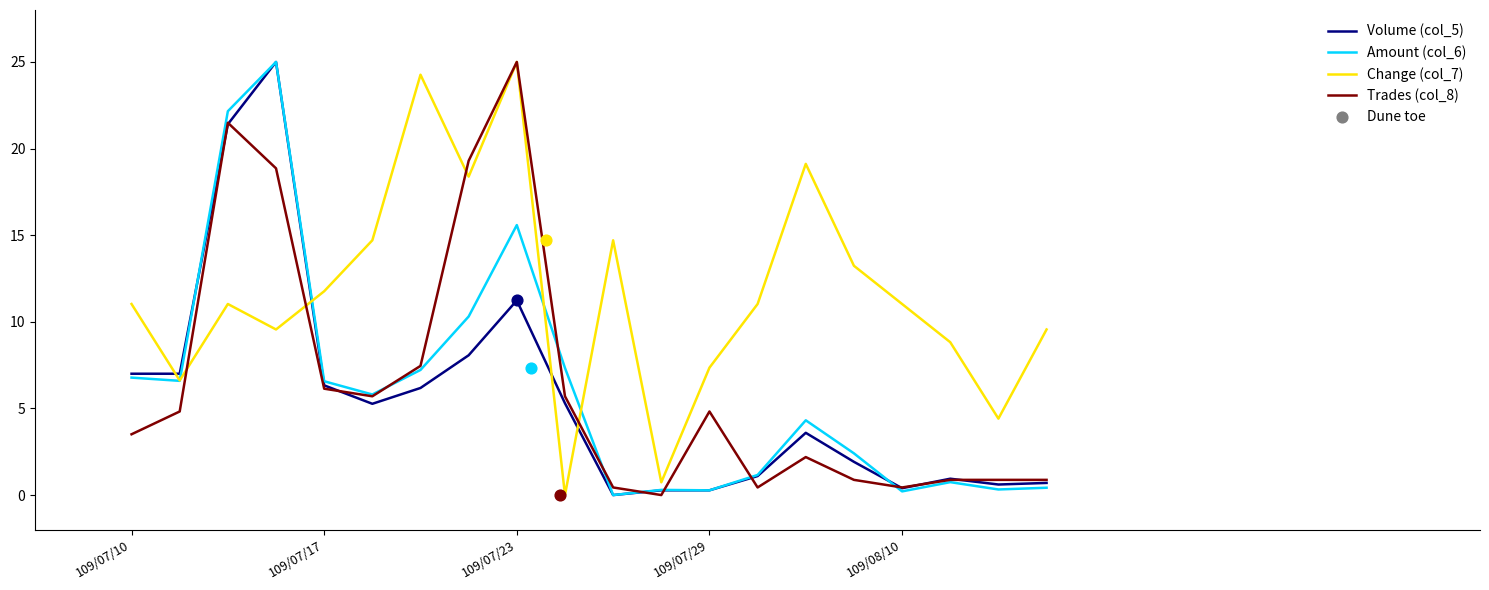

The value of Volume (col_5) at 109/07/17 is 6.3. True or false?

True